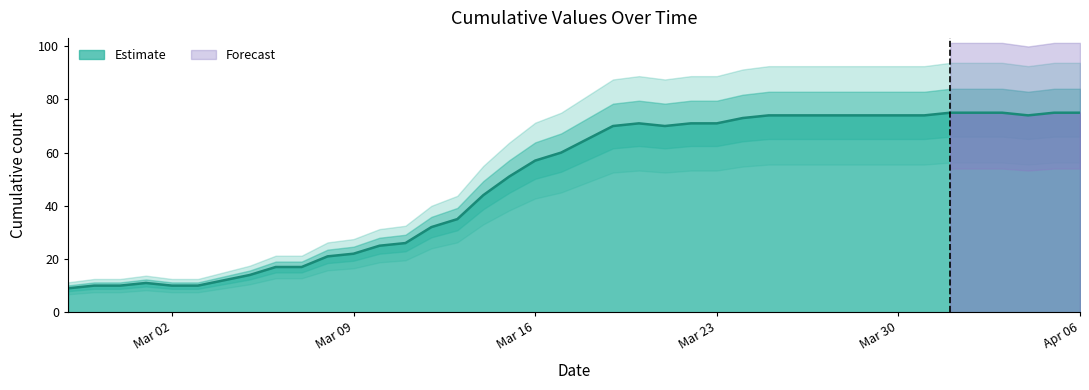

What is the ratio of the value at 2020-02-29 to the value at 2020-03-31?

0.1